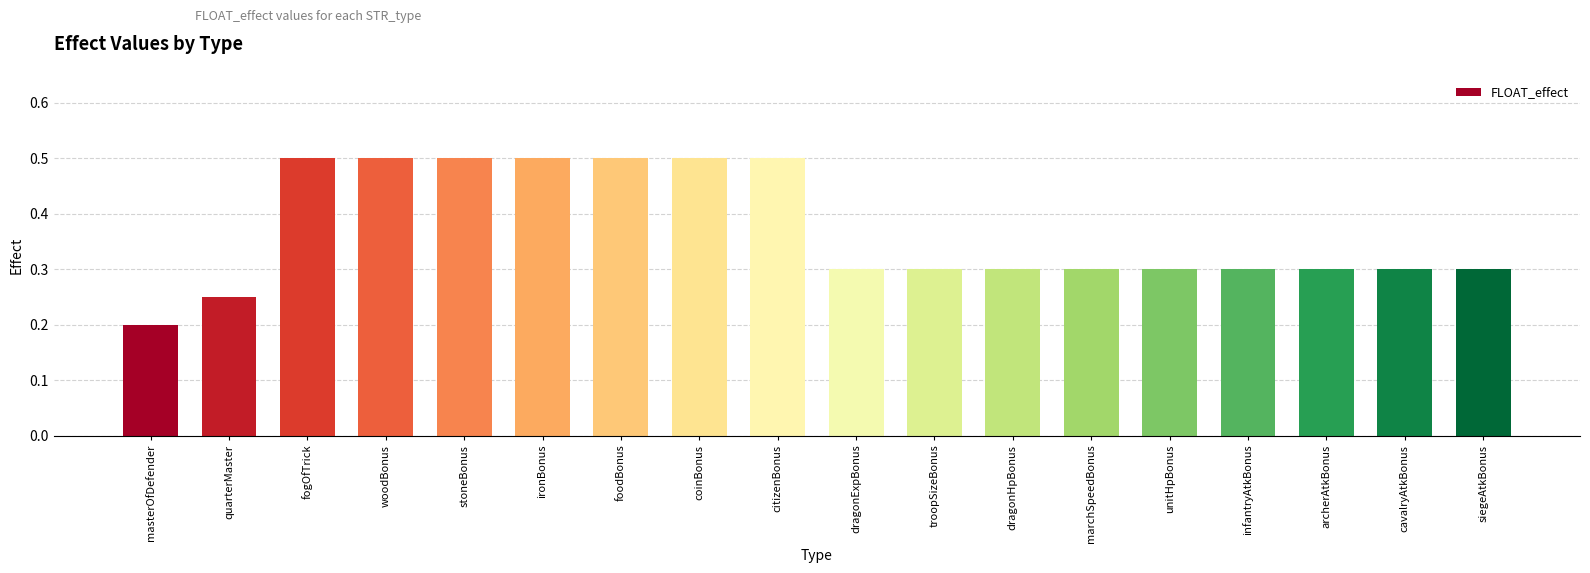

Where is the data nearest to the value 0?

masterOfDefender